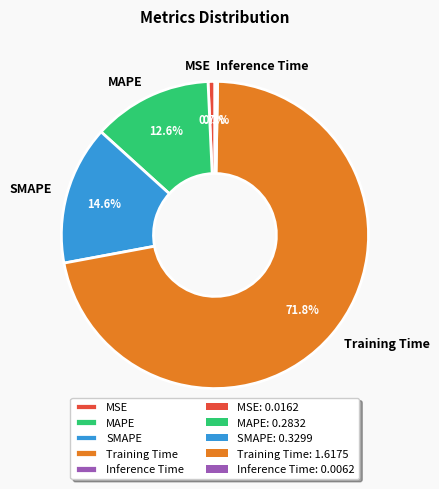

Which category accounts for the majority?

Training Time